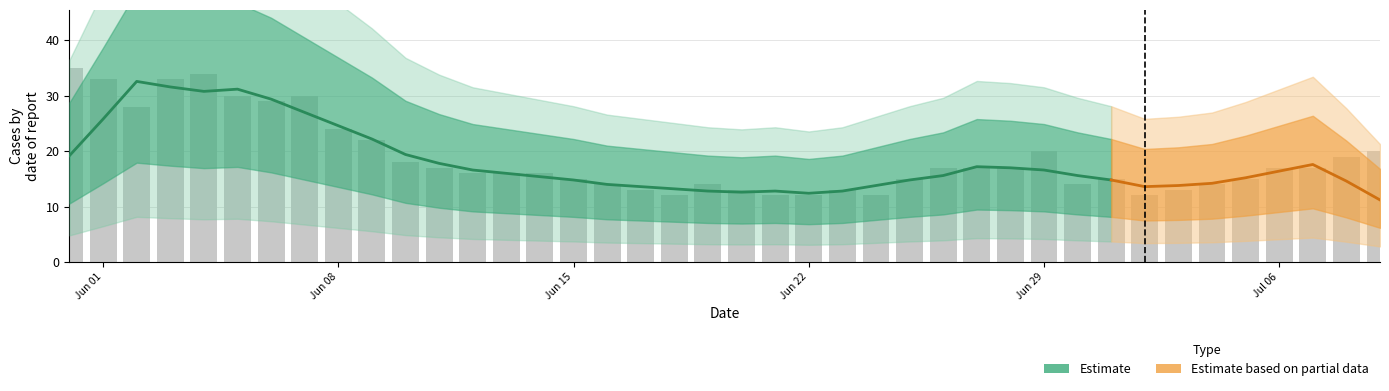

Rank the categories by CH value from highest to lowest.

0, 4, 1, 3, 5, 7, 6, 2, 8, 9, 29, 39, 38, 10, 11, 26, 27, 28, 36, 37, 12, 13, 14, 15, 25, 31, 35, 16, 19, 30, 34, 17, 20, 23, 33, 18, 21, 22, 24, 32